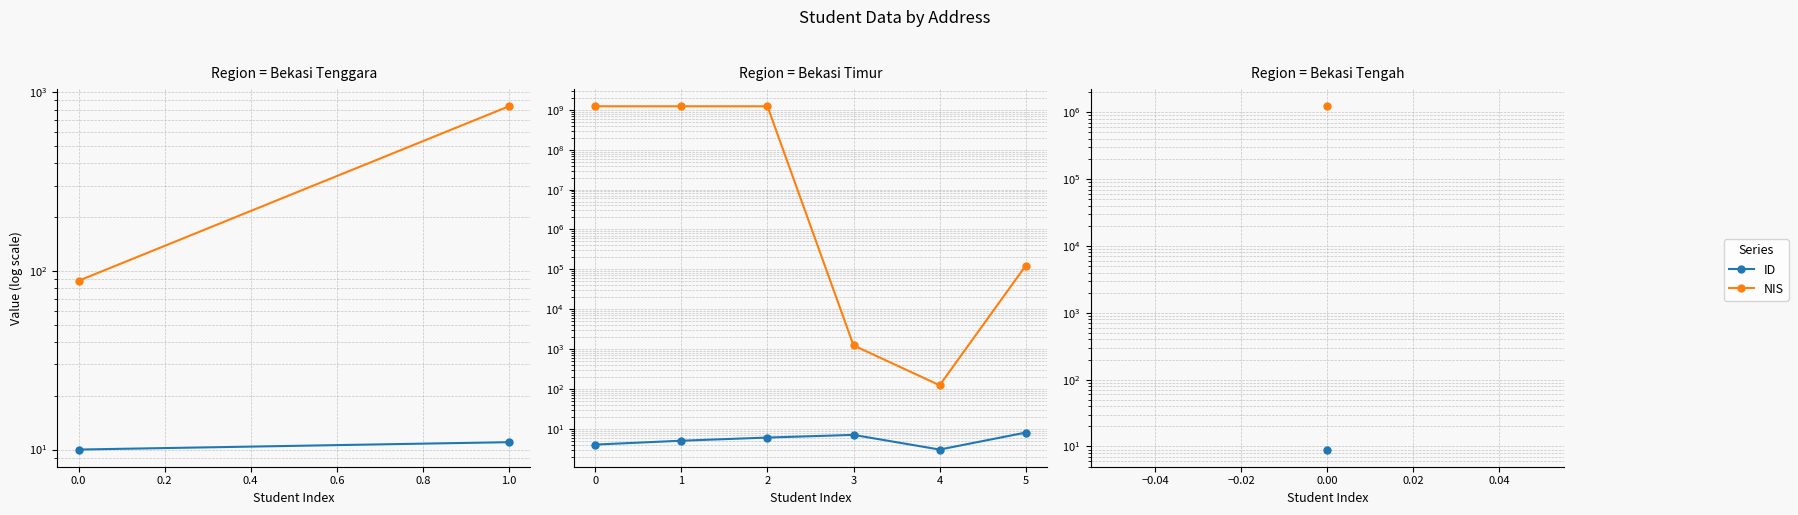

Rank the series by their average value, from highest to lowest.

NIS, ID